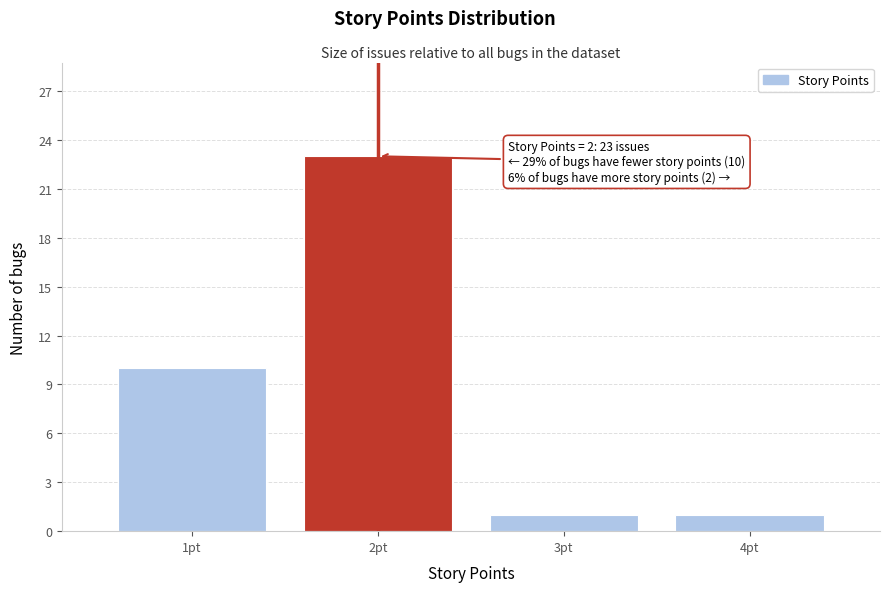

Which range on the x-axis has the tallest bar?

1.5 to 2.5